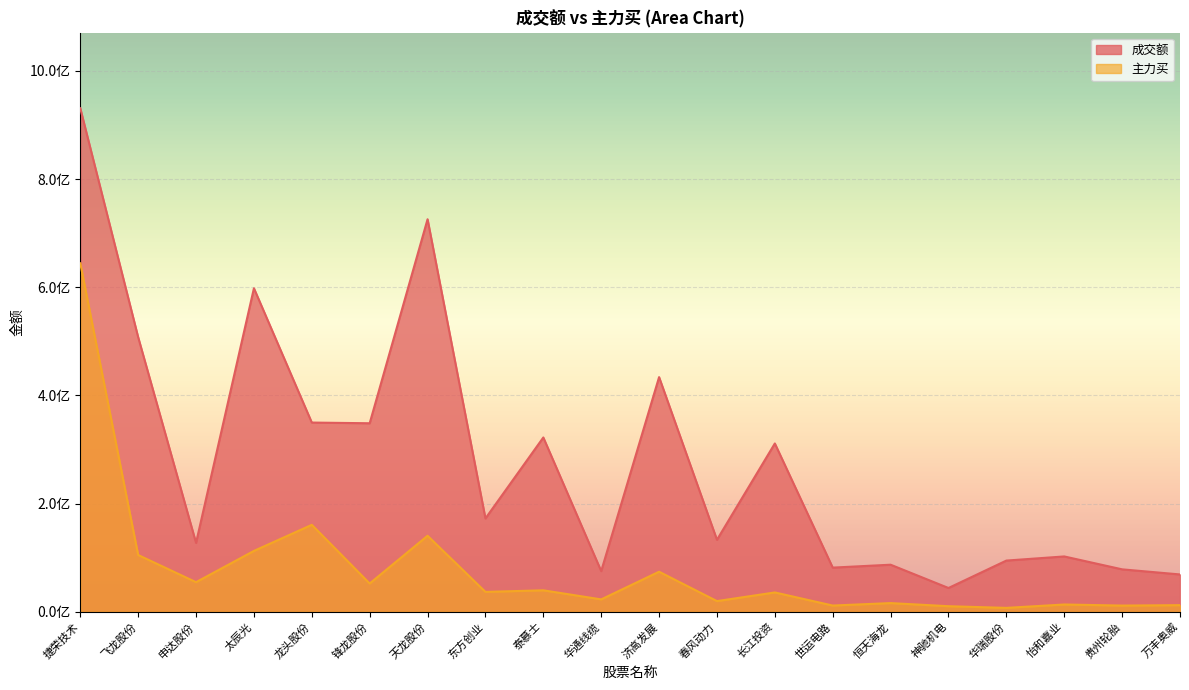

Which series has the largest total across all categories?

成交额